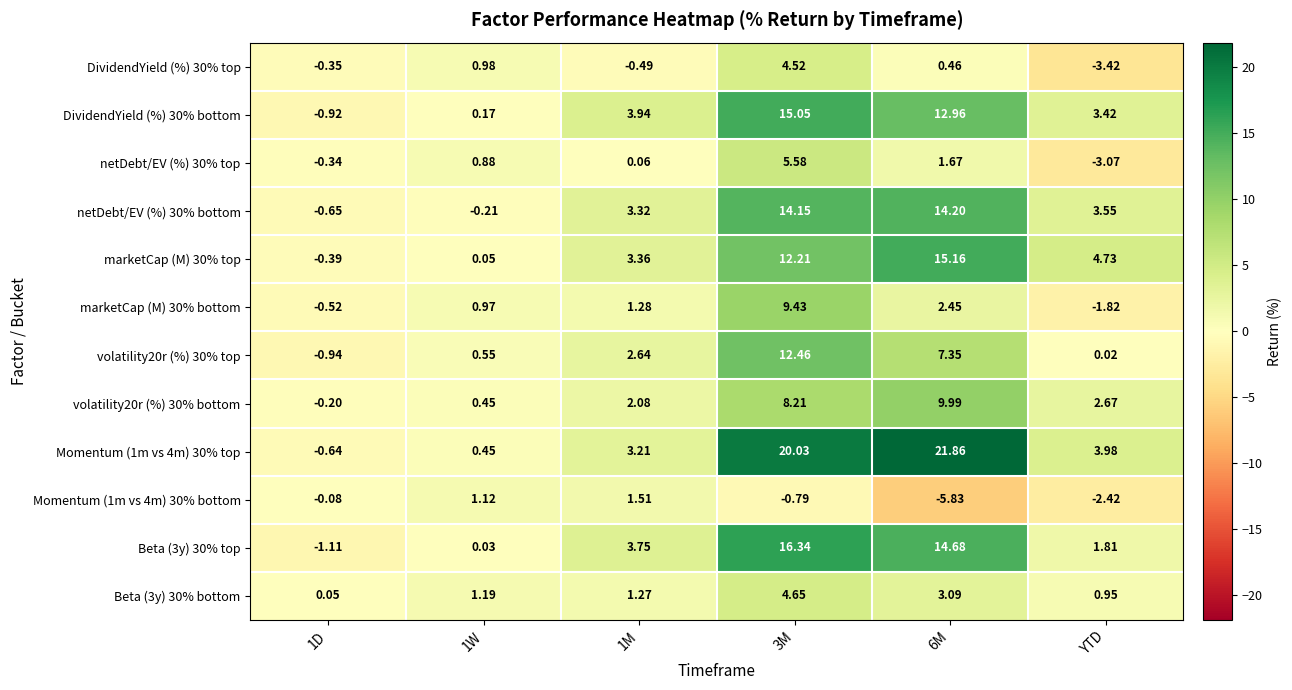

Is the value of Momentum (1m vs 4m) 30% top at 1M greater than the value of DividendYield (%) 30% top at 6M?

Yes